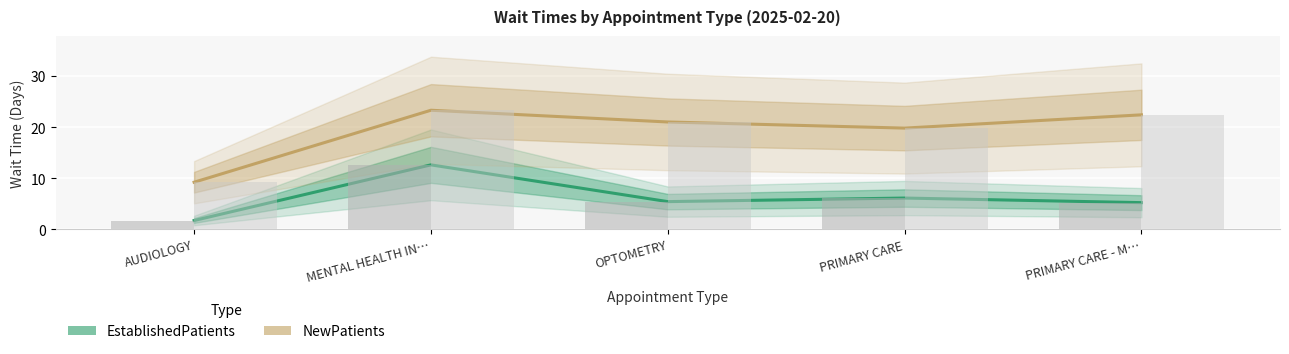

Reading left to right, what are all the values shown in this chart?

EstablishedPatients: 1.7	12.6	5.4	6.1	5.2
NewPatients: 9.2	23.3	21.0	19.8	22.4